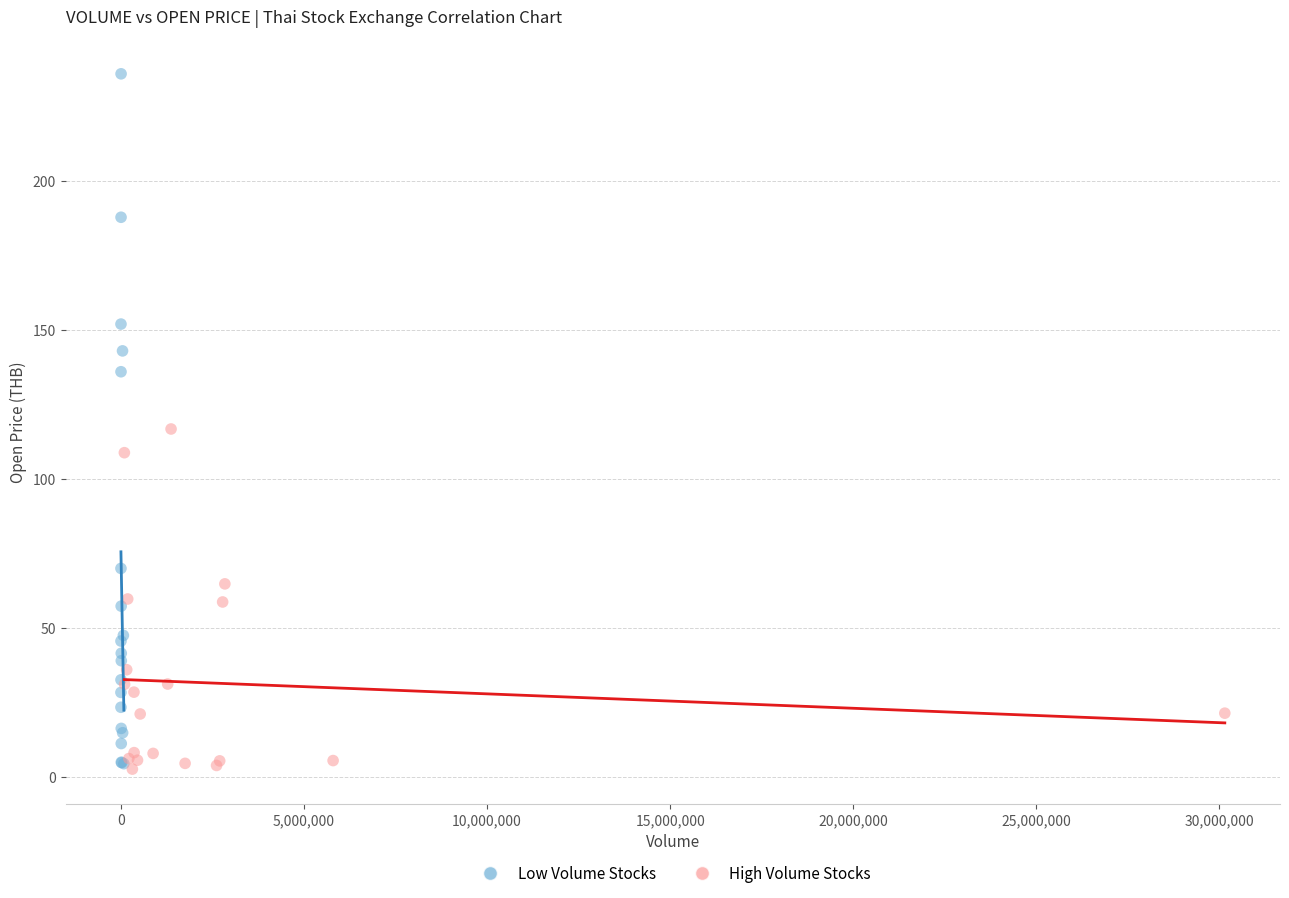

Which series has the largest Y range (max minus min)?

Low Volume Stocks